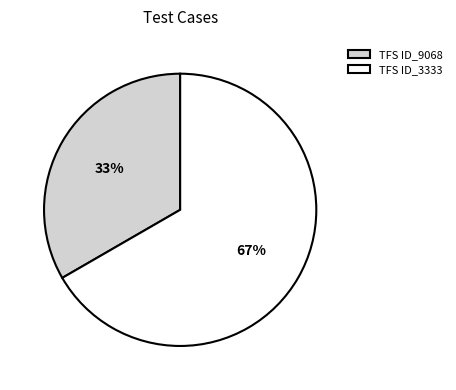

Approximately how many times larger is the value at TFS ID_9068 compared to TFS ID_3333?

0.5